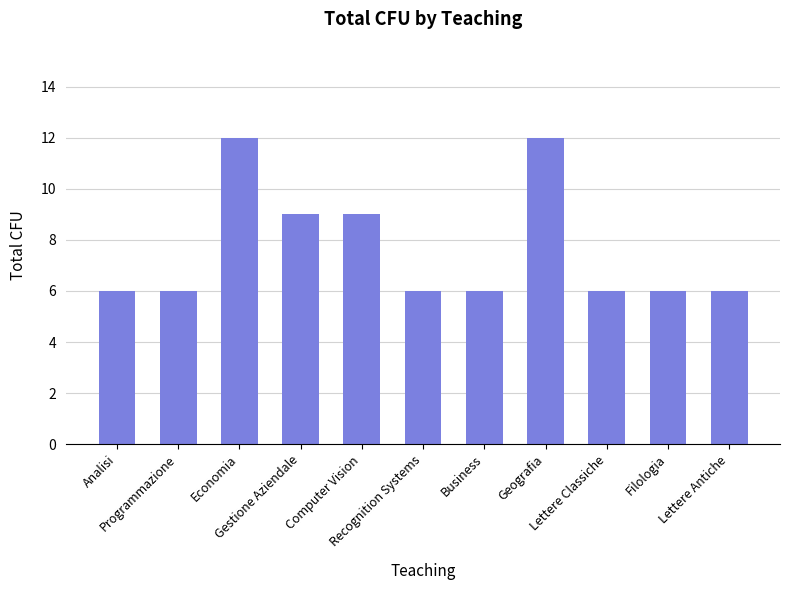

What is the maximum value shown in the chart?

12